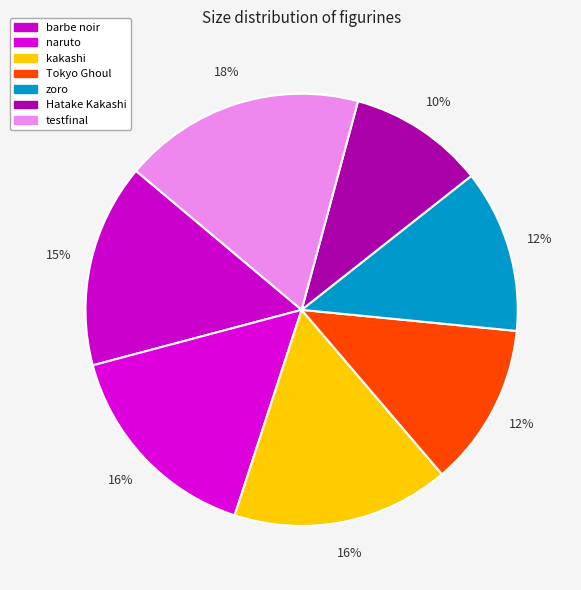

How many segments does this pie chart have?

7